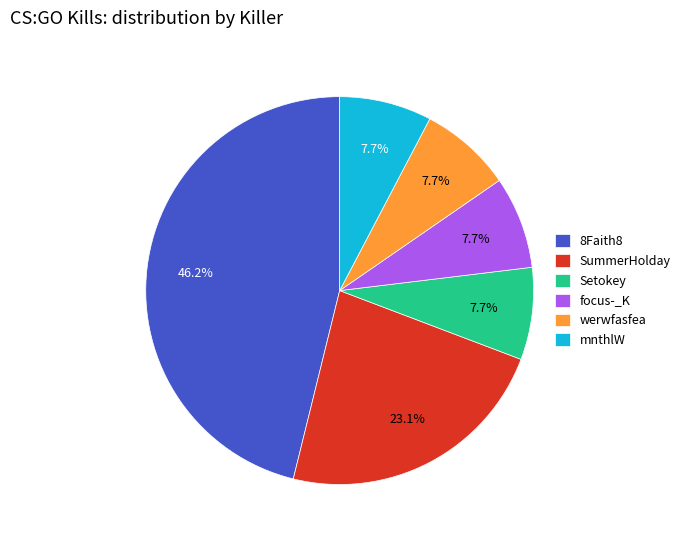

Is mnthlW the majority of the pie?

No